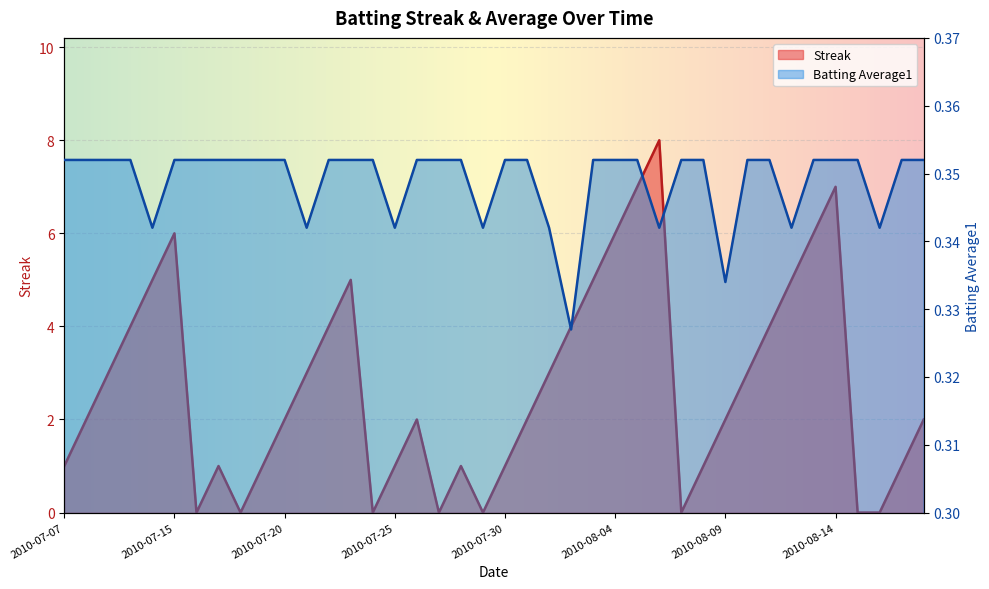

What is the lowest value of the Batting Average1 series?

0.3